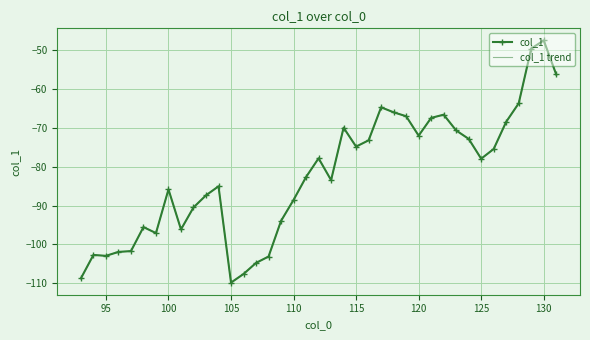

List the series in order of their peak value, highest first.

col_1, col_1 trend